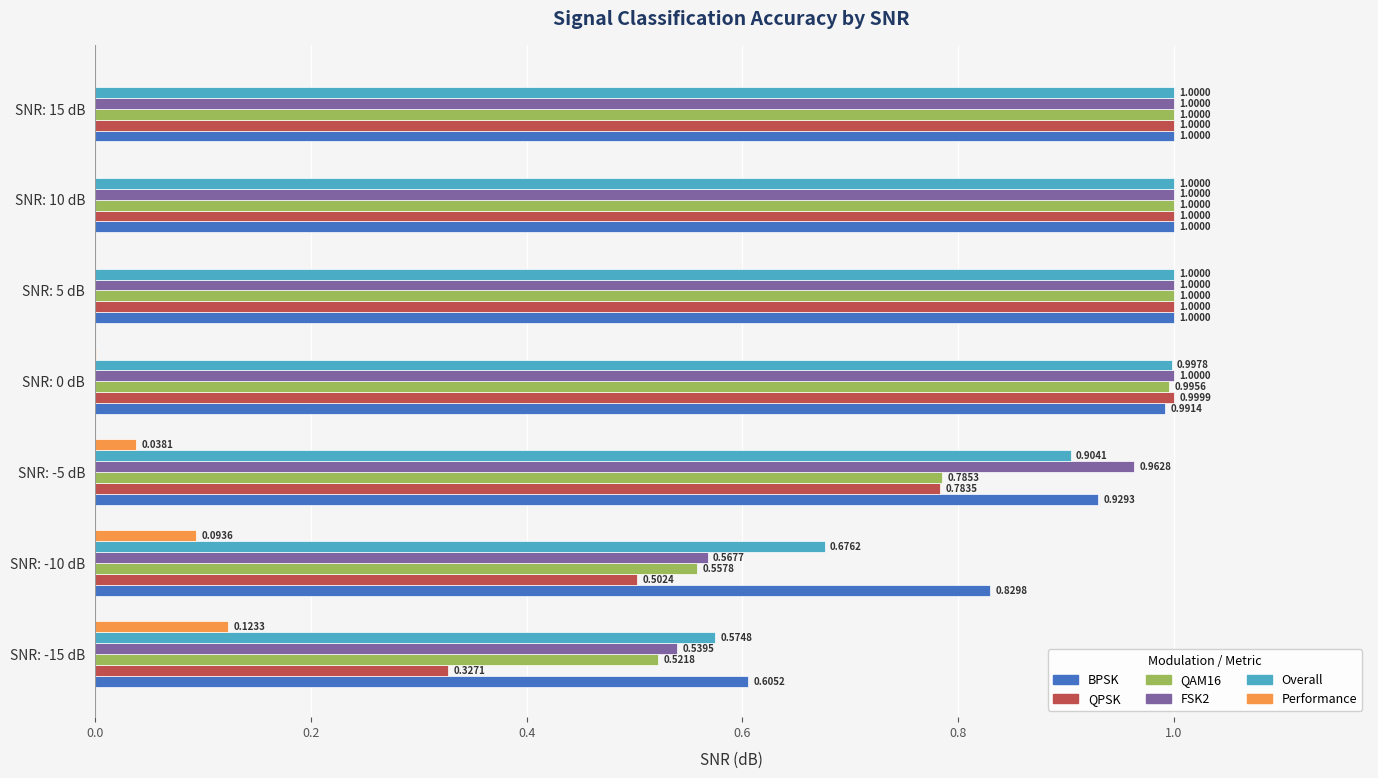

Which series has the largest total across all categories?

BPSK